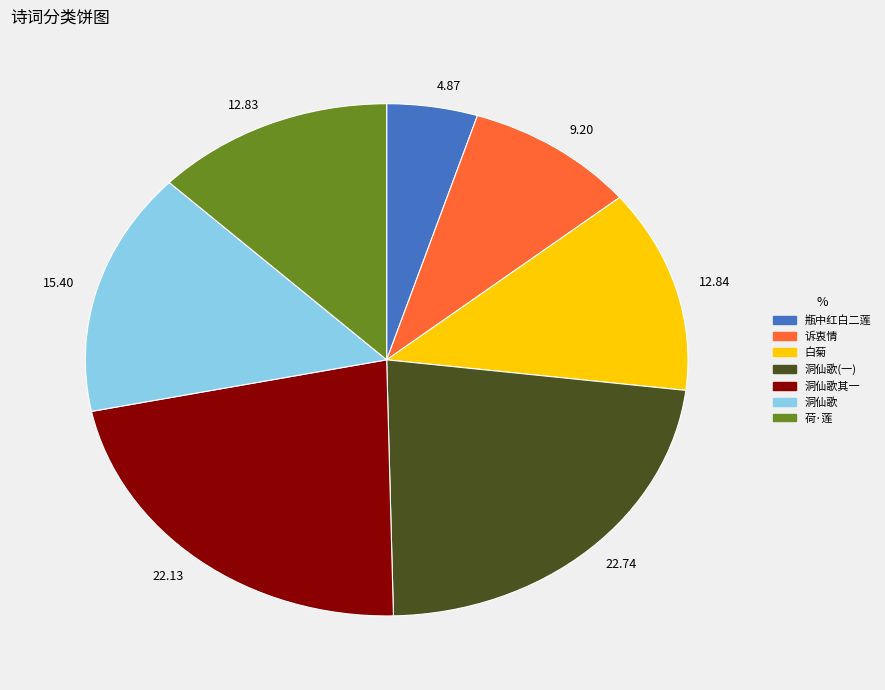

Is there a majority slice in this chart?

No